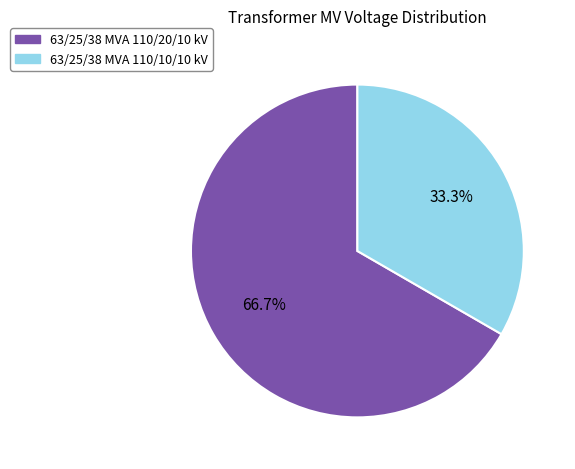

What is the total percentage of 63/25/38 MVA 110/20/10 kV and 63/25/38 MVA 110/10/10 kV?

100.0%